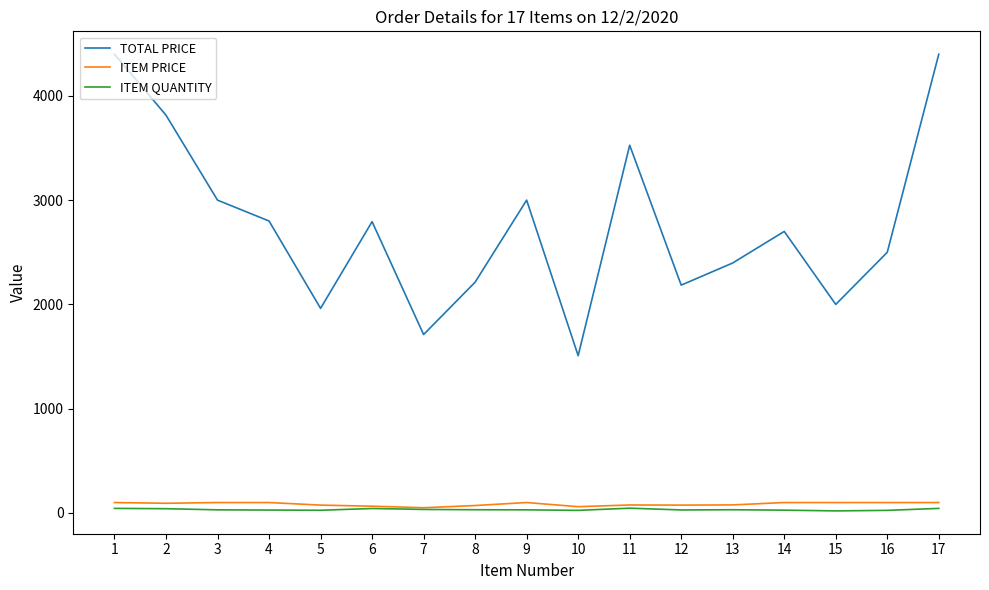

True or false: ITEM QUANTITY and TOTAL PRICE intersect in this chart.

False